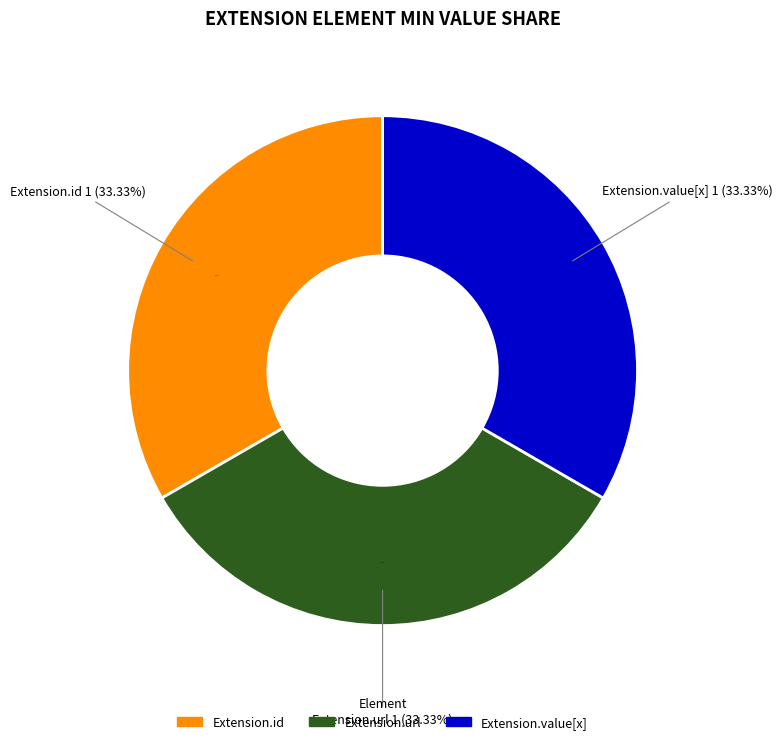

Count the number of slices in the pie.

5